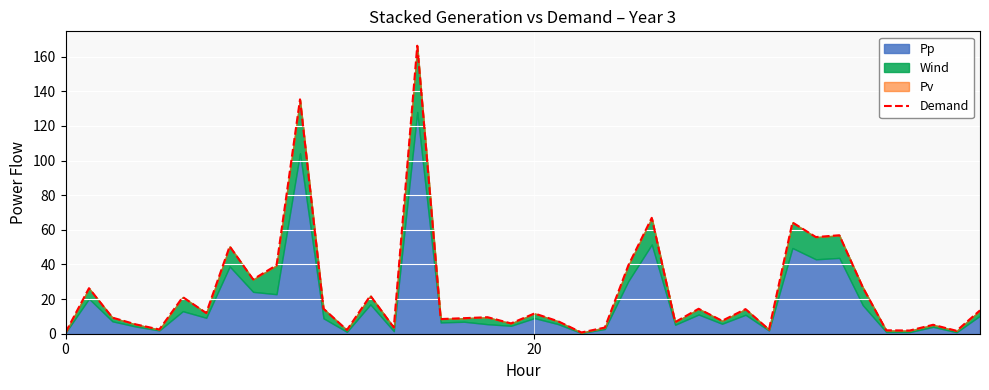

What is the label of the 12th point from the left?

11